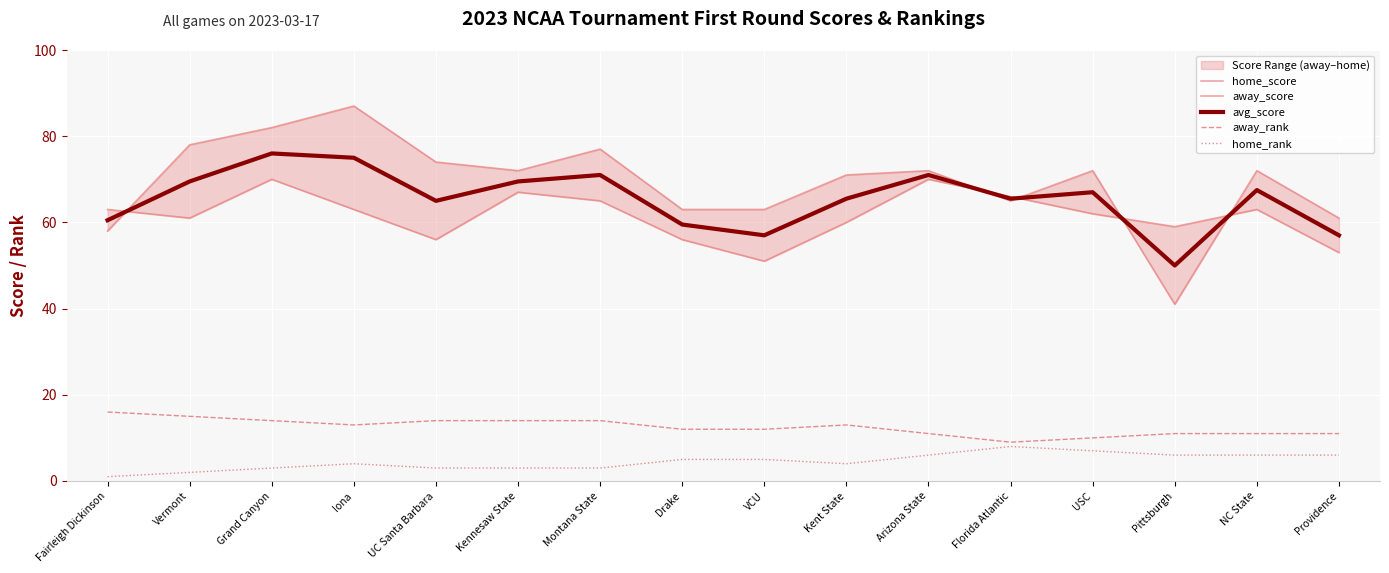

How many values in the home_rank series are below 5?

8